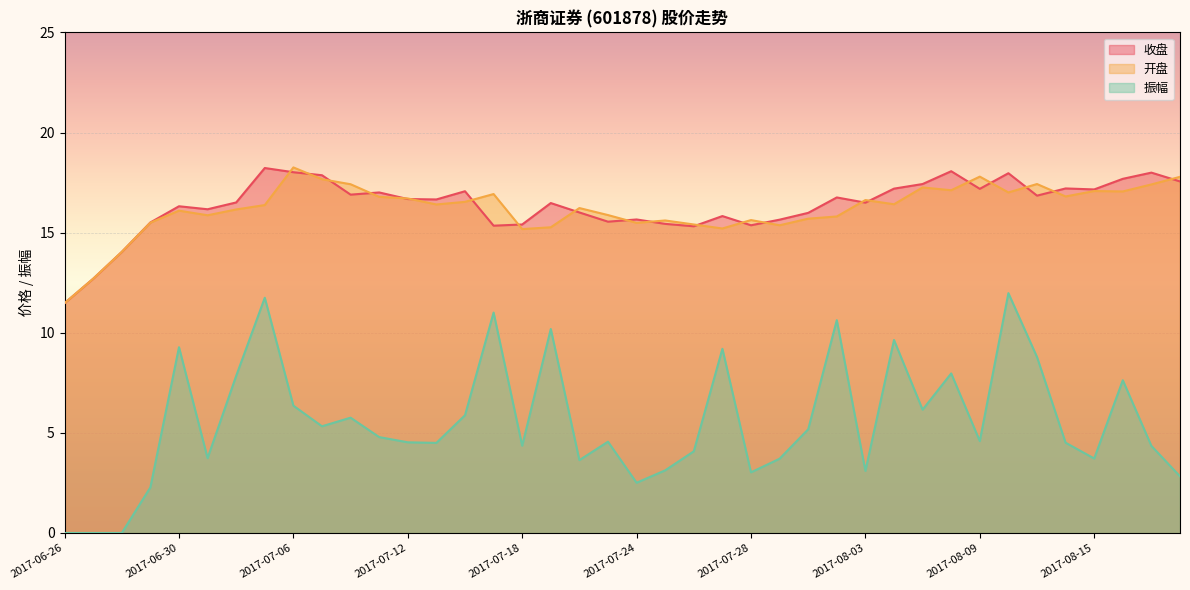

Reading left to right, extract all data points from this chart.

收盘: 2017-06-26=11.5	2017-06-27=12.7	2017-06-28=14.0	2017-06-29=15.5	2017-06-30=16.3	2017-07-03=16.2	2017-07-04=16.5	2017-07-05=18.2	2017-07-06=18.0	2017-07-07=17.9	2017-07-10=16.9	2017-07-11=17.0	2017-07-12=16.7	2017-07-13=16.7	2017-07-14=17.1	2017-07-17=15.3	2017-07-18=15.4	2017-07-19=16.5	2017-07-20=16.0	2017-07-21=15.6	2017-07-24=15.7	2017-07-25=15.4	2017-07-26=15.3	2017-07-27=15.8	2017-07-28=15.4	2017-07-31=15.7	2017-08-01=16.0	2017-08-02=16.8	2017-08-03=16.5	2017-08-04=17.2	2017-08-07=17.4	2017-08-08=18.1	2017-08-09=17.2	2017-08-10=18.0	2017-08-11=16.9	2017-08-14=17.2	2017-08-15=17.2	2017-08-16=17.7	2017-08-17=18.0	2017-08-18=17.6
开盘: 2017-06-26=11.5	2017-06-27=12.7	2017-06-28=14.0	2017-06-29=15.5	2017-06-30=16.1	2017-07-03=15.9	2017-07-04=16.2	2017-07-05=16.4	2017-07-06=18.3	2017-07-07=17.7	2017-07-10=17.4	2017-07-11=16.8	2017-07-12=16.7	2017-07-13=16.4	2017-07-14=16.5	2017-07-17=16.9	2017-07-18=15.2	2017-07-19=15.3	2017-07-20=16.2	2017-07-21=15.9	2017-07-24=15.5	2017-07-25=15.6	2017-07-26=15.4	2017-07-27=15.2	2017-07-28=15.6	2017-07-31=15.4	2017-08-01=15.7	2017-08-02=15.8	2017-08-03=16.6	2017-08-04=16.4	2017-08-07=17.3	2017-08-08=17.1	2017-08-09=17.8	2017-08-10=17.0	2017-08-11=17.4	2017-08-14=16.8	2017-08-15=17.1	2017-08-16=17.1	2017-08-17=17.4	2017-08-18=17.8
振幅: 2017-06-26=0.0	2017-06-27=0.0	2017-06-28=0.0	2017-06-29=2.3	2017-06-30=9.3	2017-07-03=3.7	2017-07-04=7.8	2017-07-05=11.8	2017-07-06=6.4	2017-07-07=5.3	2017-07-10=5.8	2017-07-11=4.8	2017-07-12=4.5	2017-07-13=4.5	2017-07-14=5.9	2017-07-17=11.0	2017-07-18=4.4	2017-07-19=10.2	2017-07-20=3.6	2017-07-21=4.6	2017-07-24=2.5	2017-07-25=3.1	2017-07-26=4.1	2017-07-27=9.2	2017-07-28=3.0	2017-07-31=3.7	2017-08-01=5.2	2017-08-02=10.6	2017-08-03=3.1	2017-08-04=9.6	2017-08-07=6.2	2017-08-08=8.0	2017-08-09=4.6	2017-08-10=12.0	2017-08-11=8.8	2017-08-14=4.5	2017-08-15=3.7	2017-08-16=7.6	2017-08-17=4.3	2017-08-18=2.8